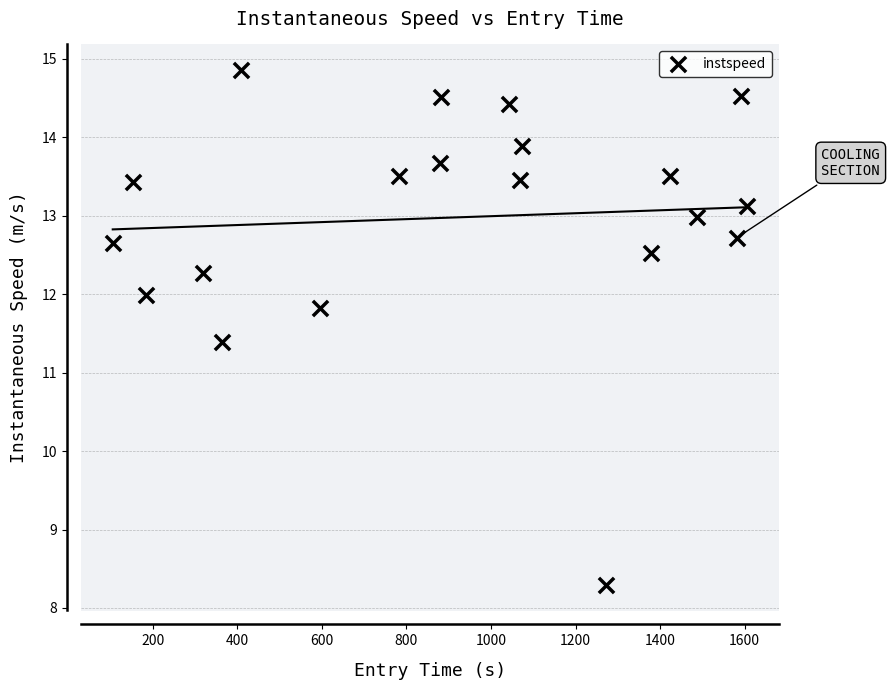

What Y value in the scatter plot is closest to 11?

11.4